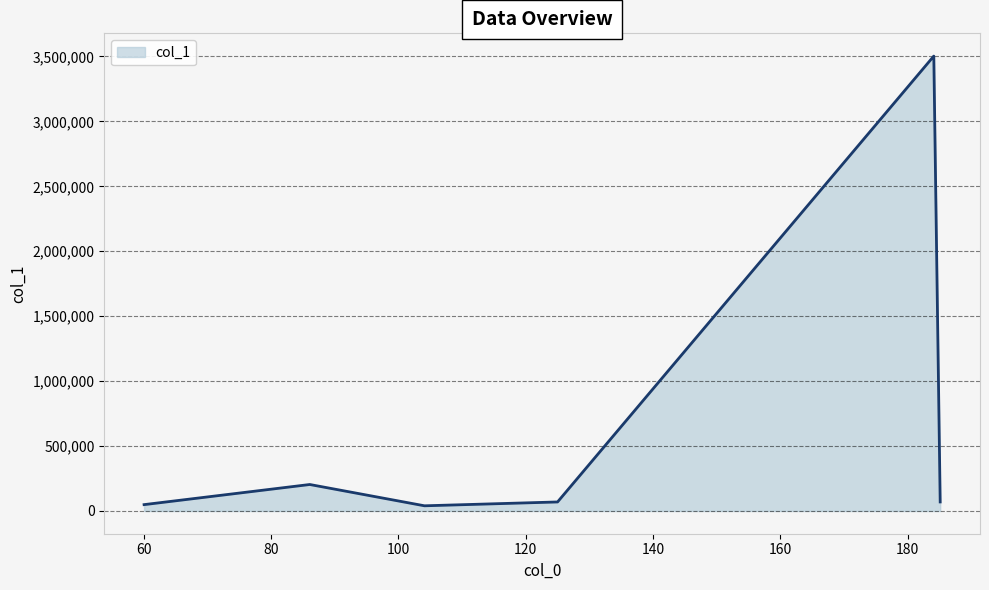

True or false: there are more than 2 points higher than both neighbors.

False